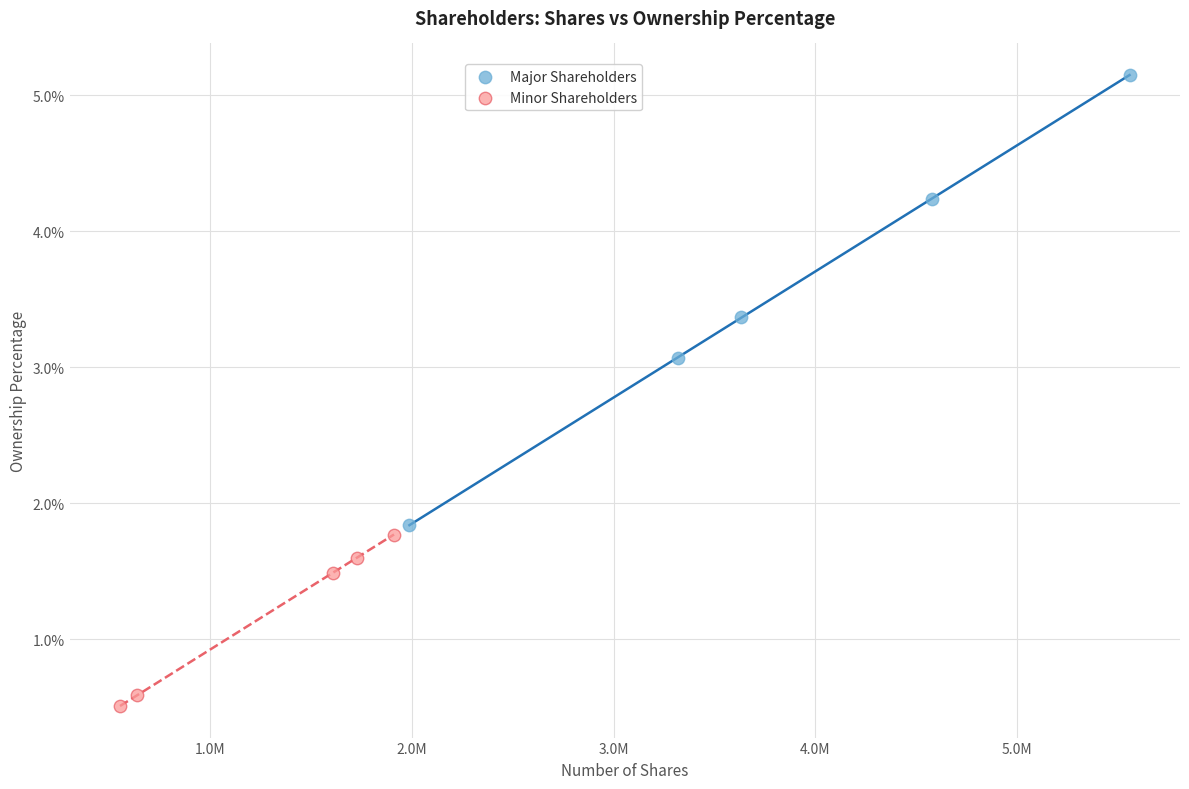

What are all the series names shown in the legend?

Major Shareholders, Minor Shareholders